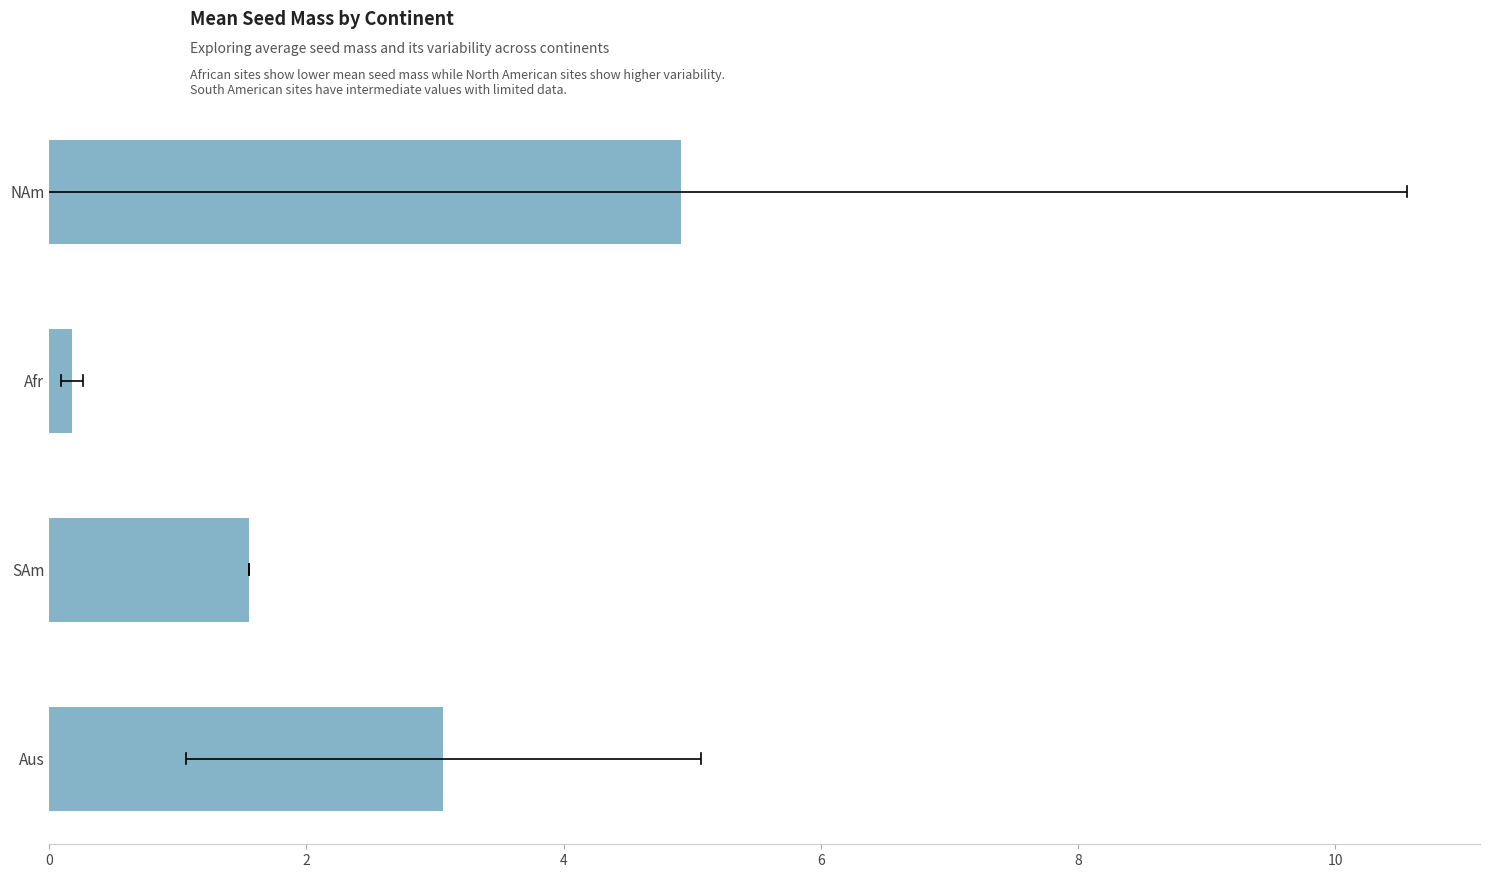

How many bars are there in total?

4